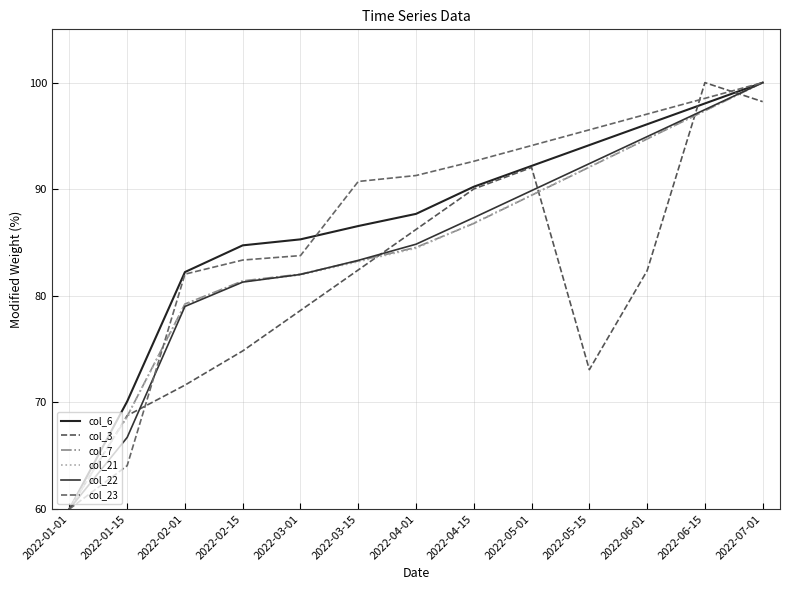

What position from the right is 2022-03-01?

9